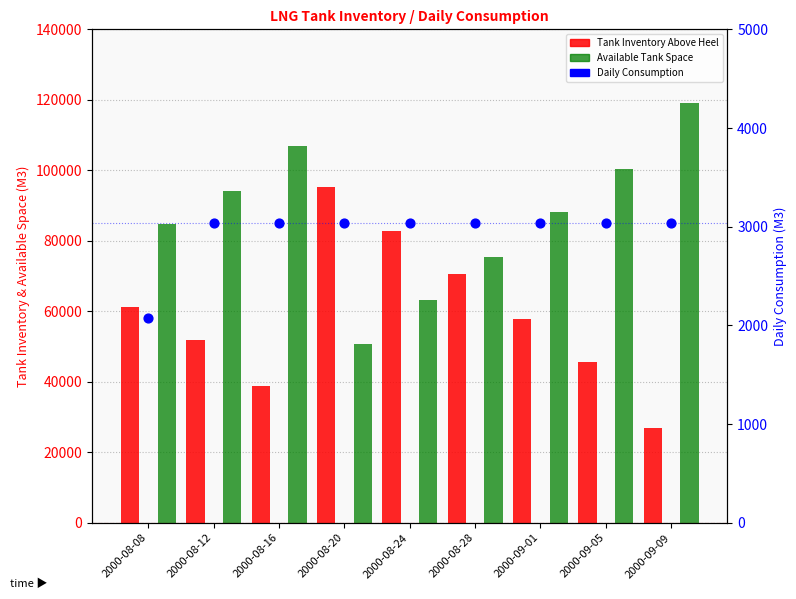

At how many categories does at least one series exceed 24675?

9